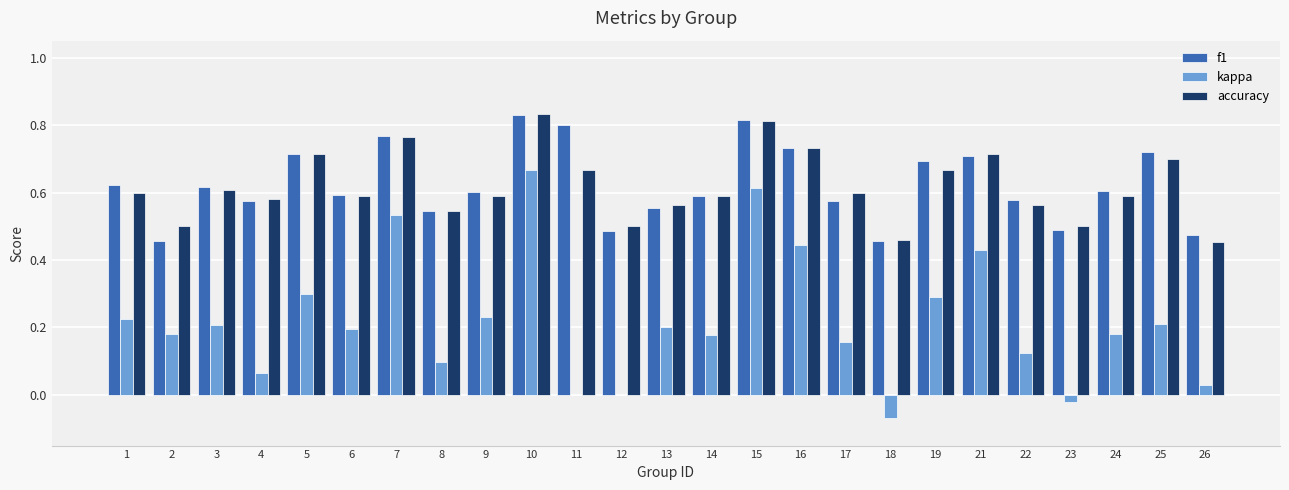

What is the total value across all series at 22?

1.3